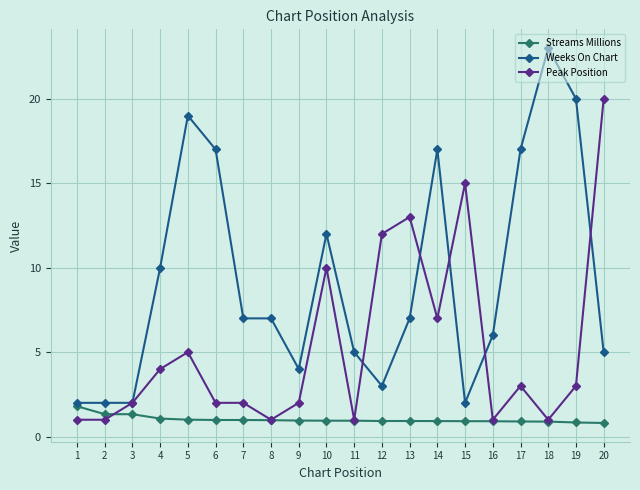

What is the value of the Streams Millions point at the 8th from the left?

1.0